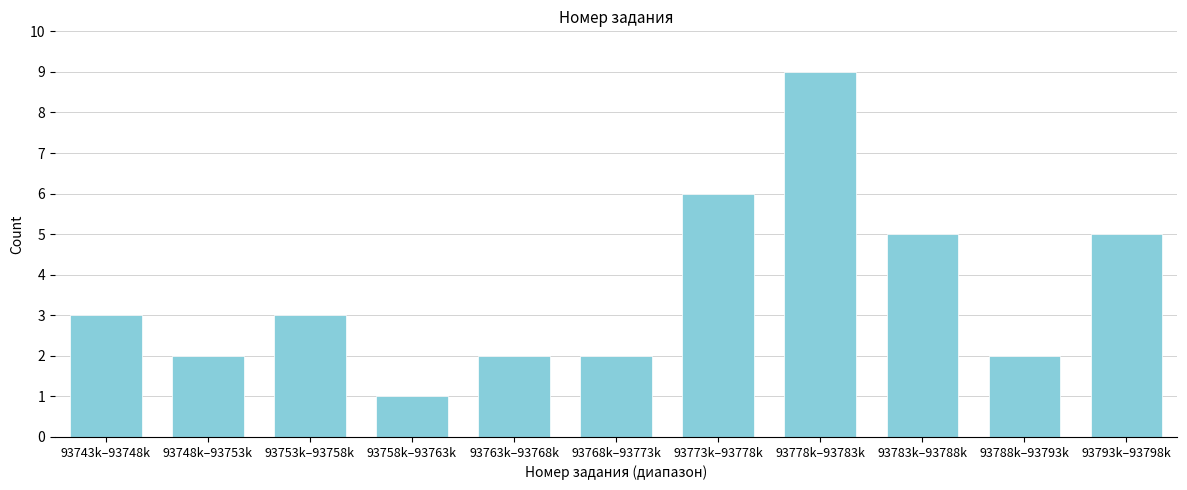

Reading left to right, list all the values displayed in this chart.

3	2	3	1	2	2	6	9	5	2	5